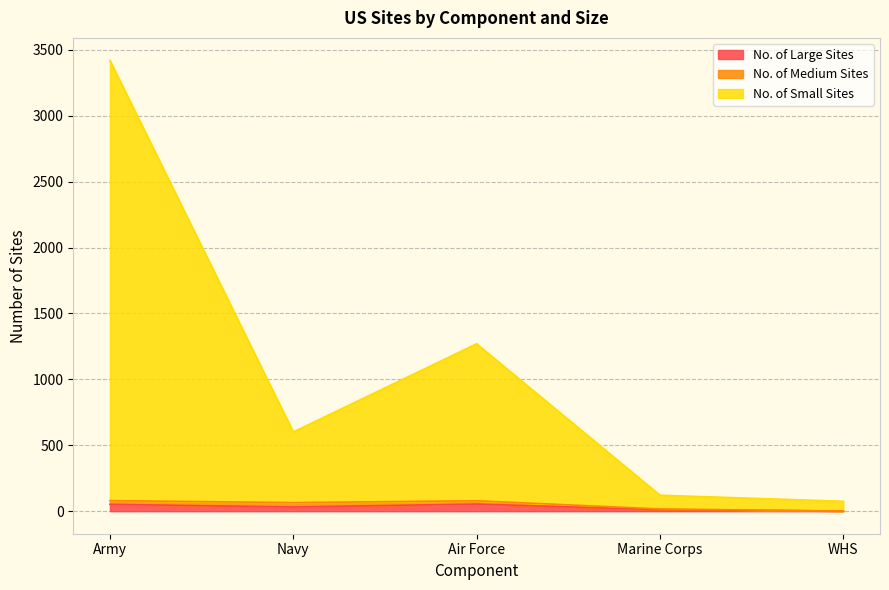

True or false: No. of Small Sites and No. of Large Sites intersect in this chart.

False